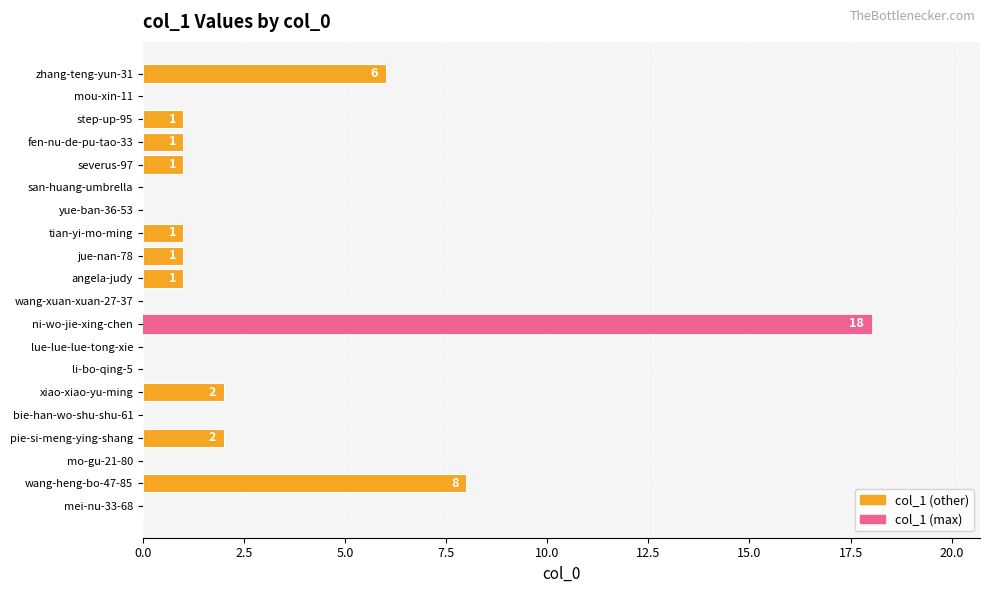

The value at xiao-xiao-yu-ming is 4. True or false?

False